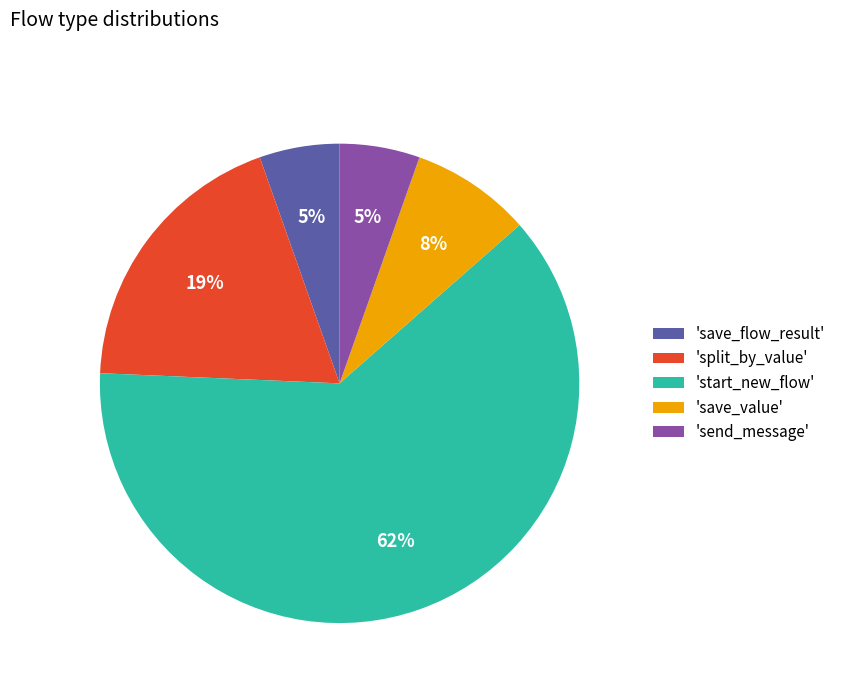

Do 'split_by_value' and 'save_flow_result' together represent more than half of the pie?

No